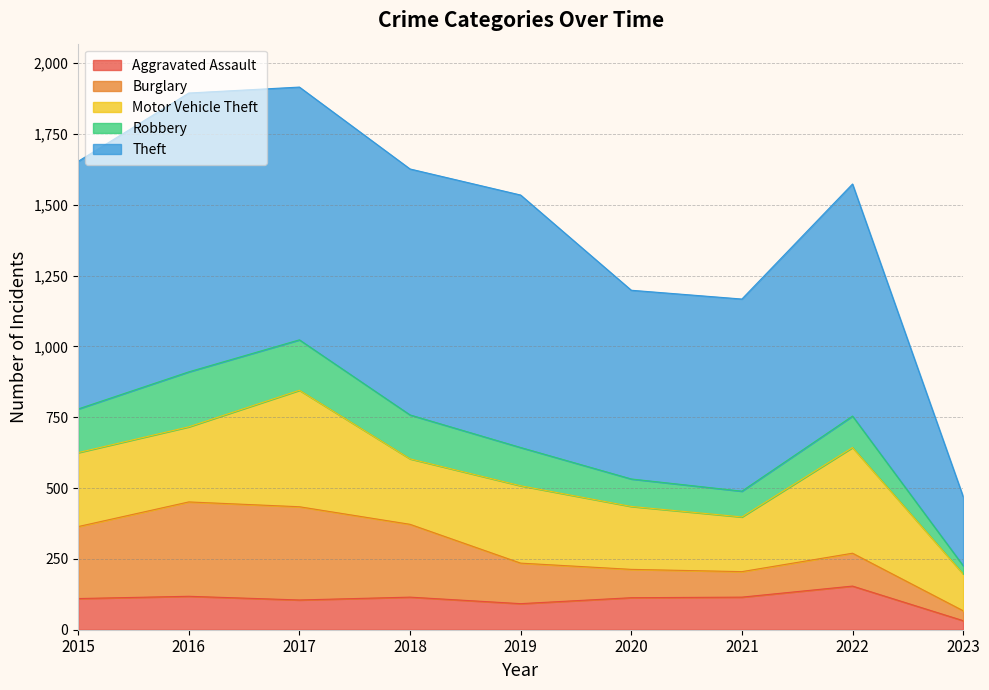

True or false: Theft and Motor Vehicle Theft cross at least once.

False